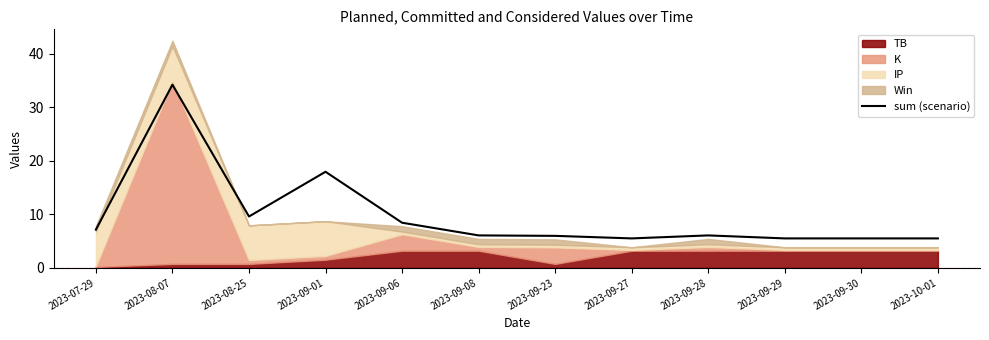

Is it true that the value at 2023-09-06 is 5.0?

False